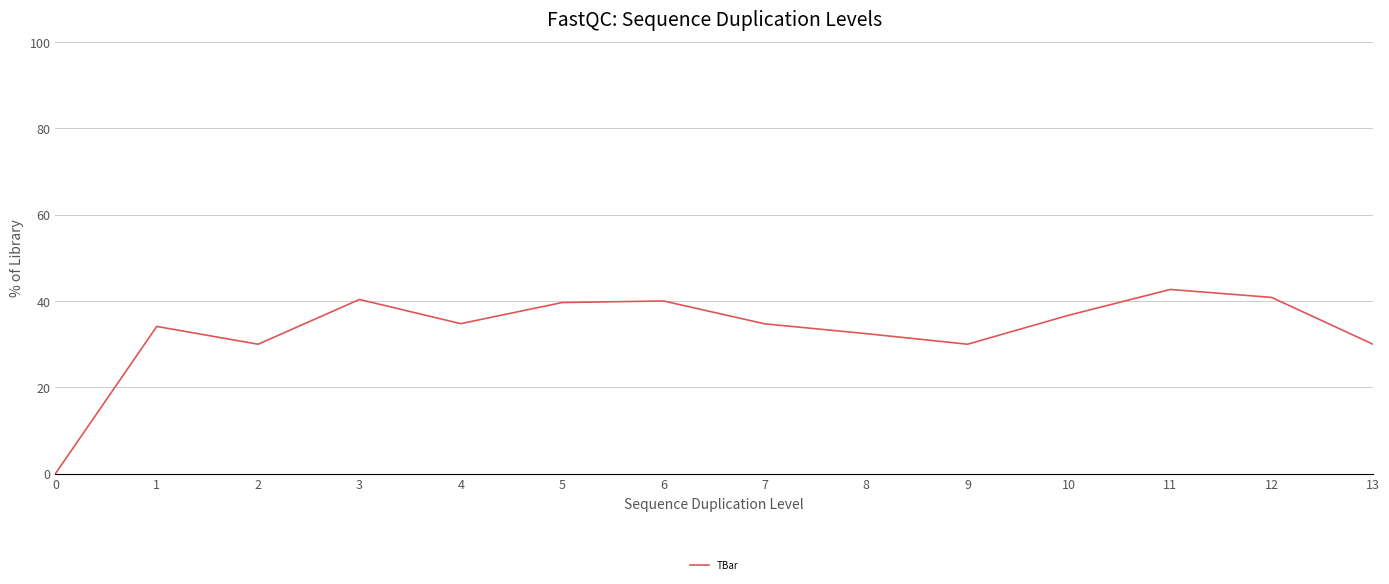

The value at 1 is 58.8. True or false?

False